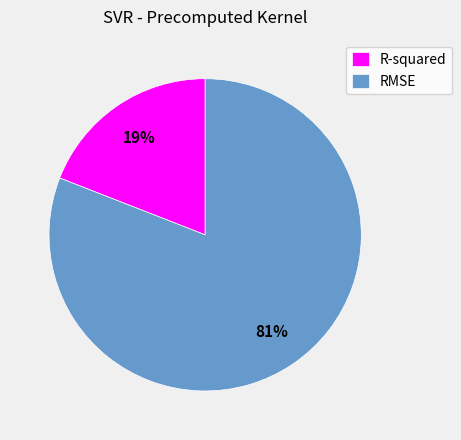

Is it true that RMSE is 69% of the pie?

False